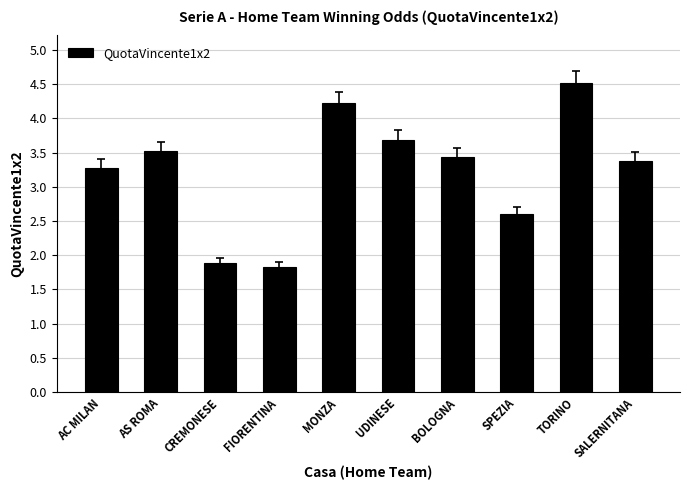

The chart shows a value of 6.6 at UDINESE. True or false?

False